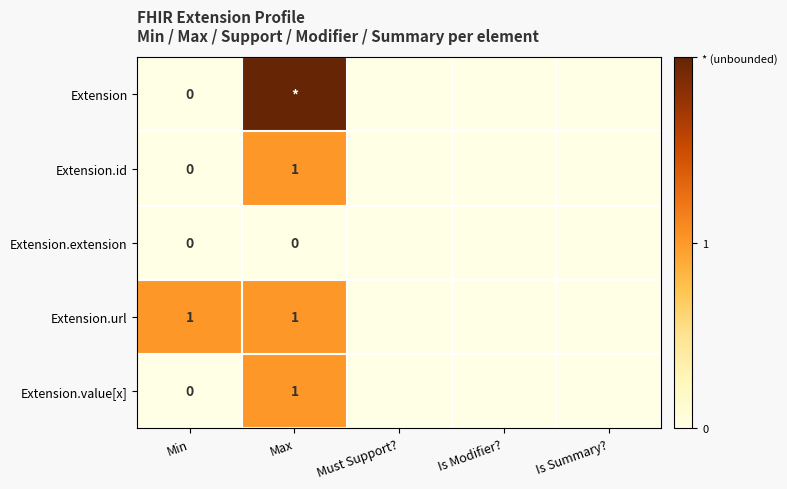

Which label corresponds to the smallest value in the chart?

Min